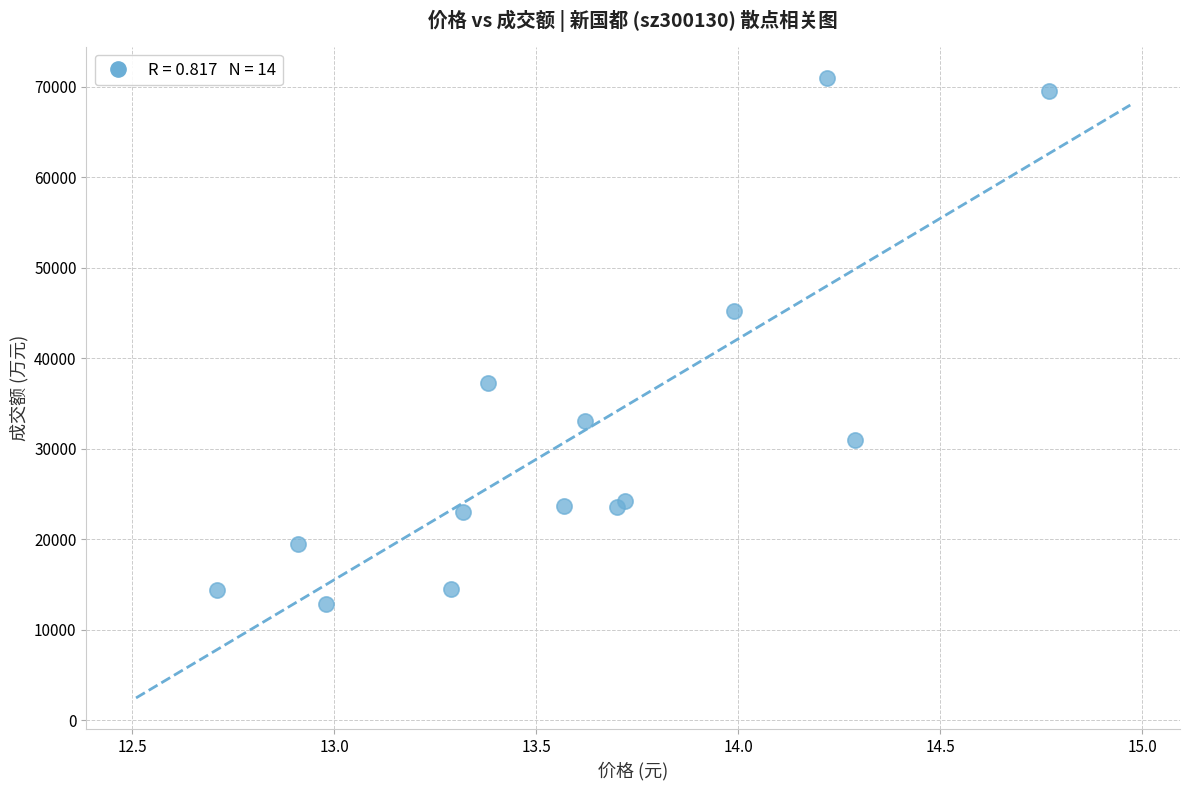

What Y value in the scatter plot is closest to 41896?

45249